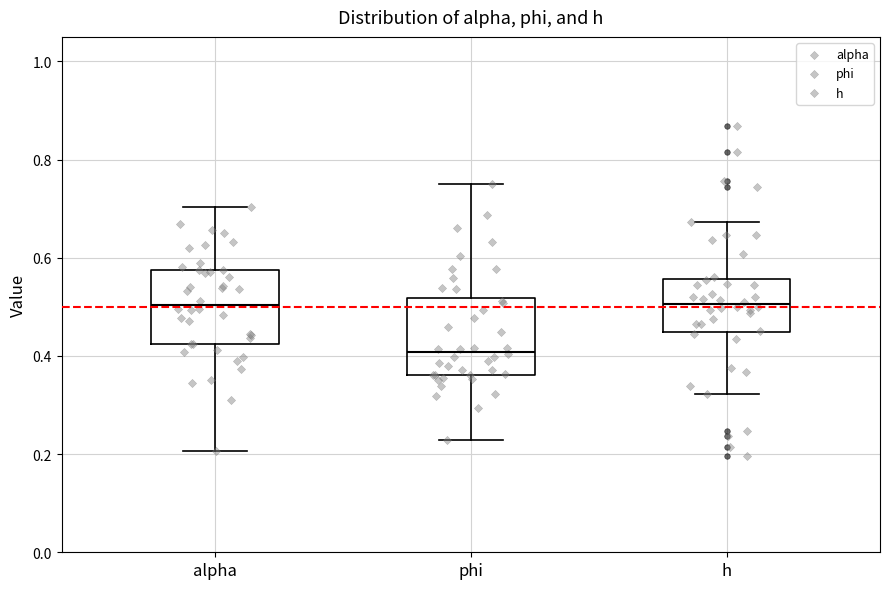

Reading left to right, transcribe this box plot: for each box, give where its median line is, the range the box spans, and where its two whiskers end, as read against the y-axis. The values are not printed on the chart, so give them approximately, as read against the axis.

alpha: median 0.50, box 0.42 to 0.58, whiskers 0.20 to 0.70
phi: median 0.40, box 0.36 to 0.52, whiskers 0.22 to 0.76
h: median 0.50, box 0.44 to 0.56, whiskers 0.32 to 0.68